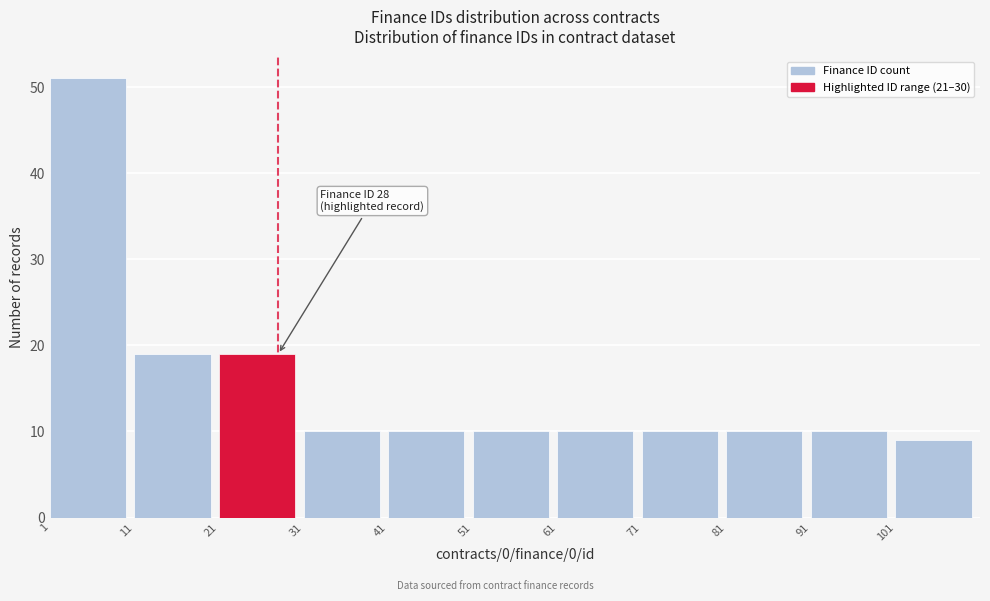

Which range on the x-axis has the tallest bar?

1 to 11